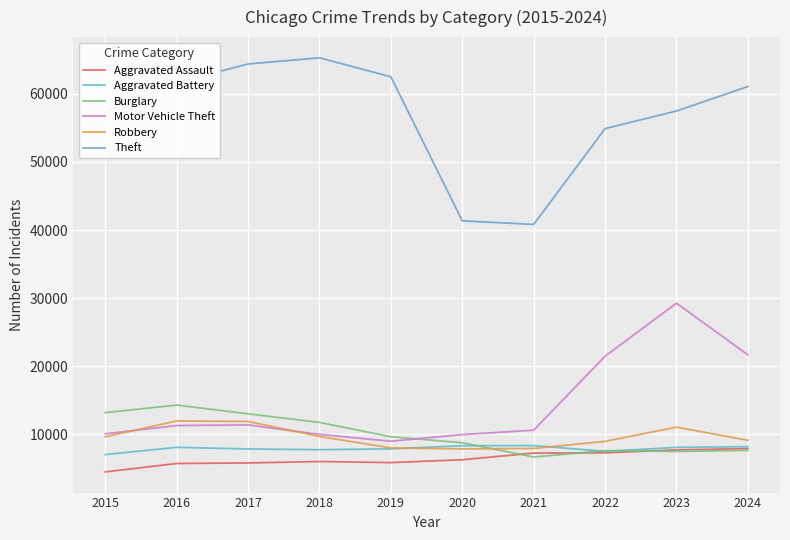

What are all the series names shown in the legend?

Aggravated Assault, Aggravated Battery, Burglary, Motor Vehicle Theft, Robbery, Theft